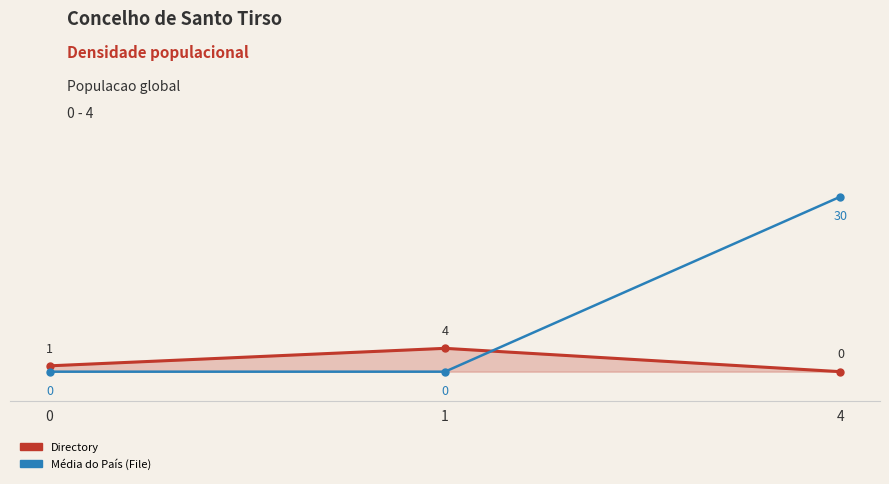

What is the difference between the highest and lowest values at 1?

4